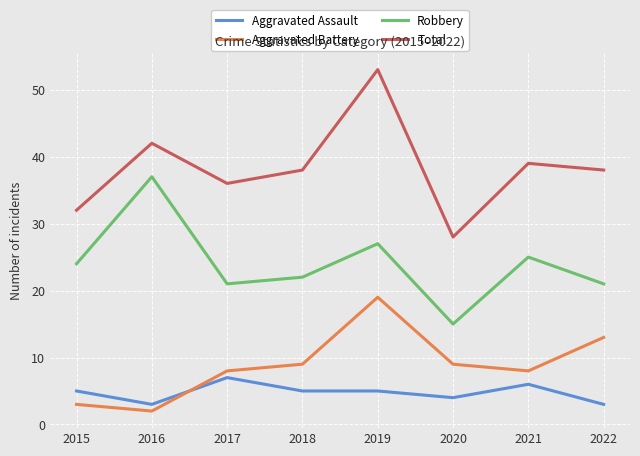

At how many categories does at least one series exceed 5?

8